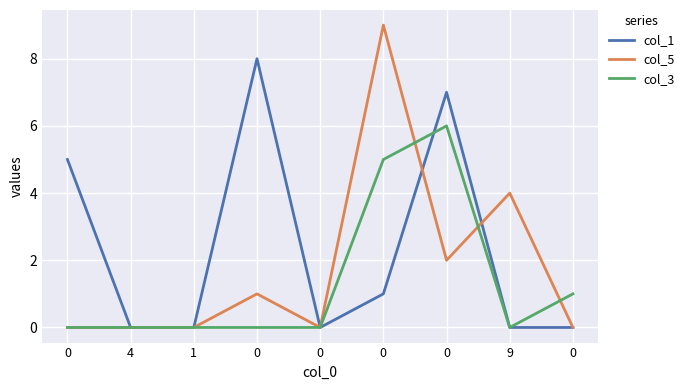

What are all the series names shown in the legend?

col_1, col_5, col_3